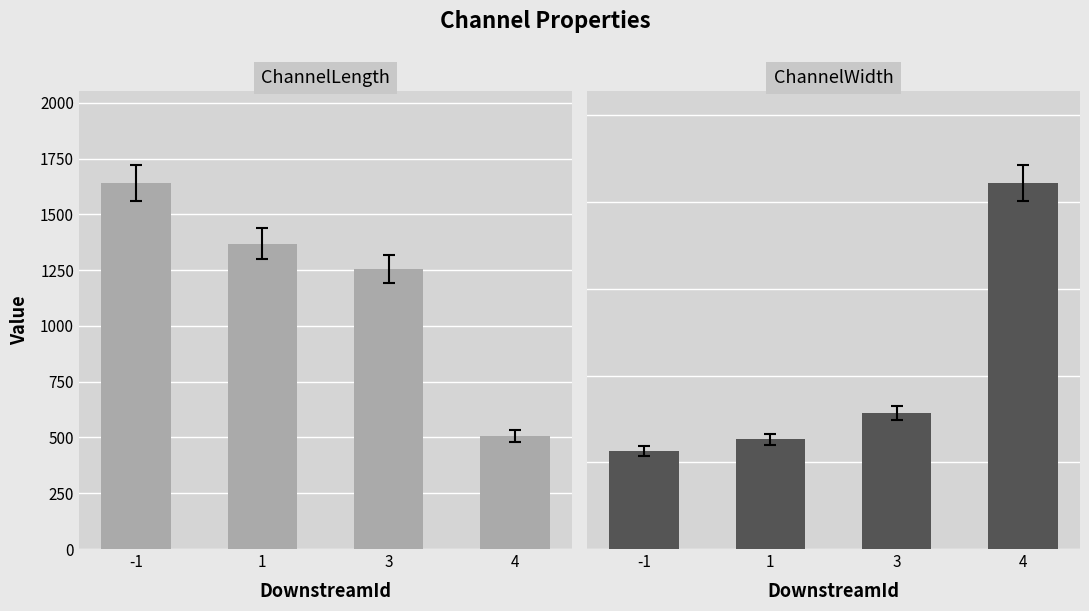

What is the average value of the ChannelWidth series?

20.5